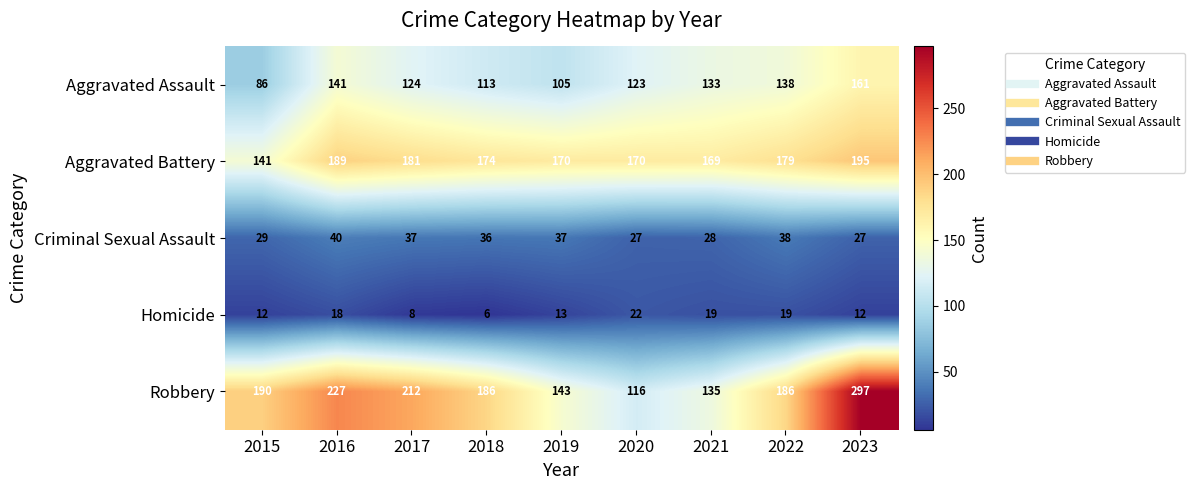

Rank the series at 2023 from lowest to highest value.

Homicide, Criminal Sexual Assault, Aggravated Assault, Aggravated Battery, Robbery